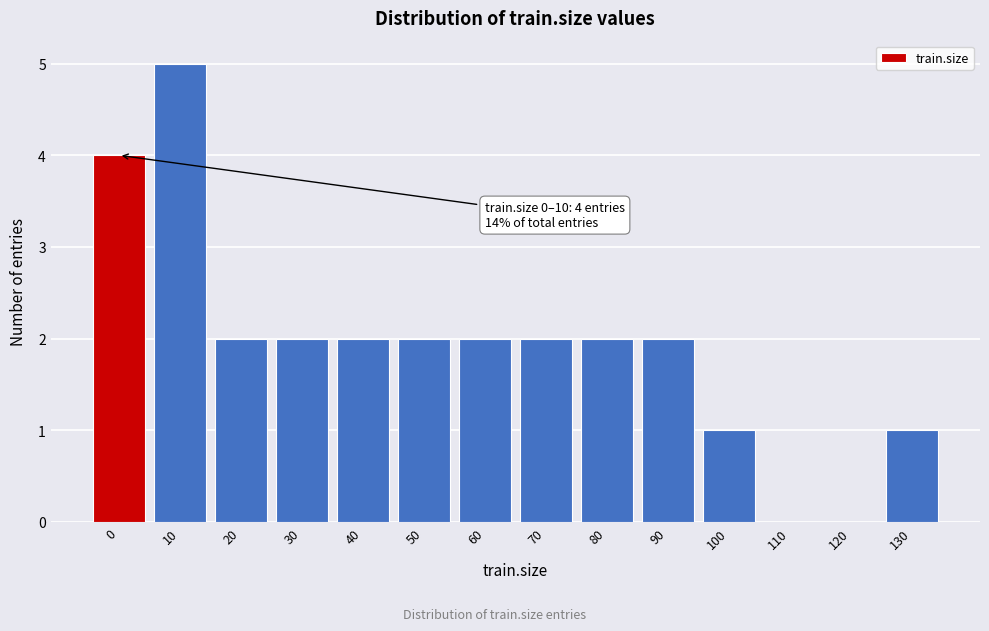

Reading left to right, extract all data points from this chart.

0=4	10=5	20=2	30=2	40=2	50=2	60=2	70=2	80=2	90=2	100=1	110=0	120=0	130=1